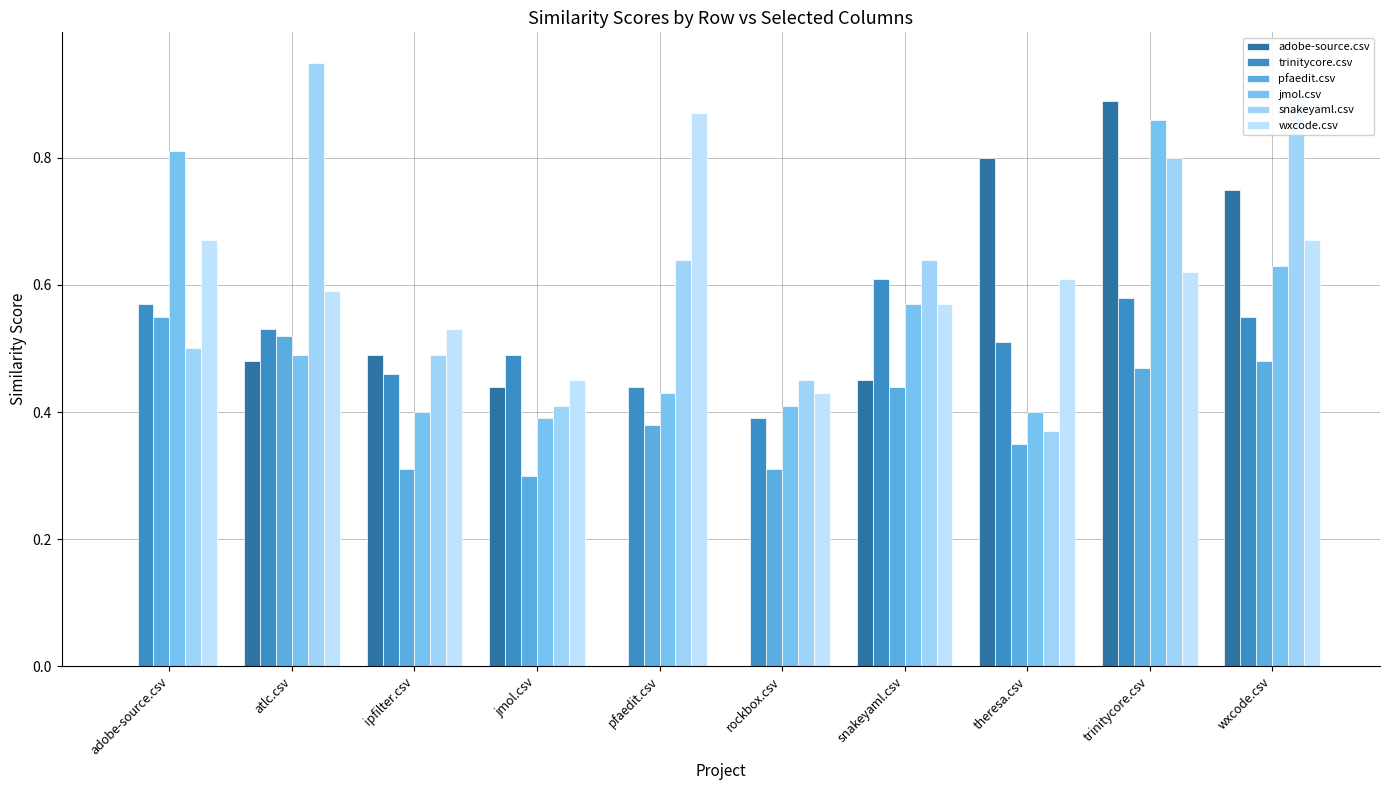

Is it true that trinitycore.csv equals 0.5 at atlc.csv?

True